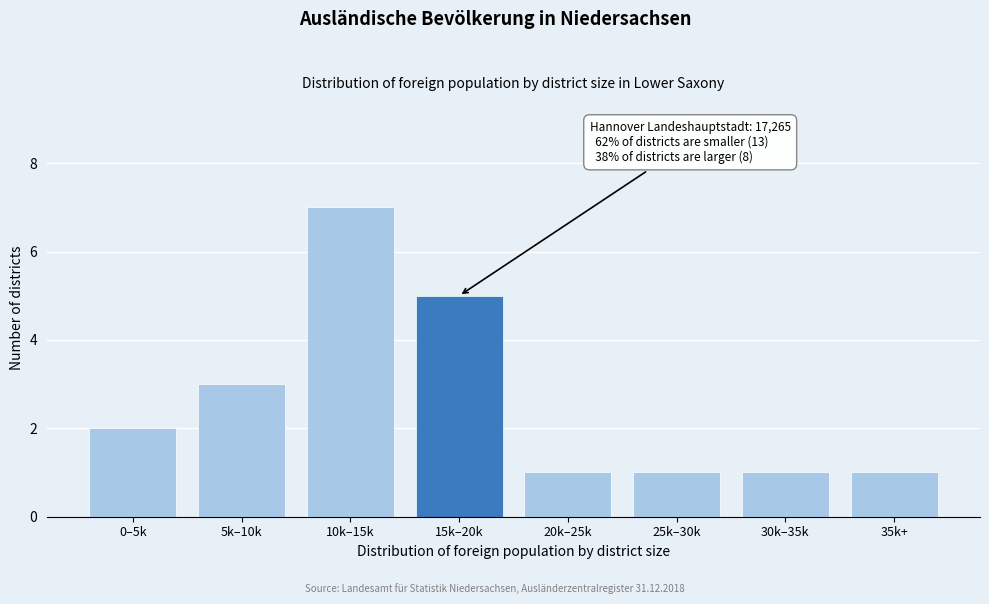

Reading left to right, list all the values displayed in this chart.

2	3	7	5	1	1	1	1